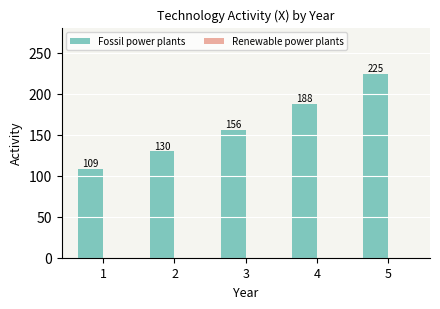

Between 1 and 2, which is larger?

2